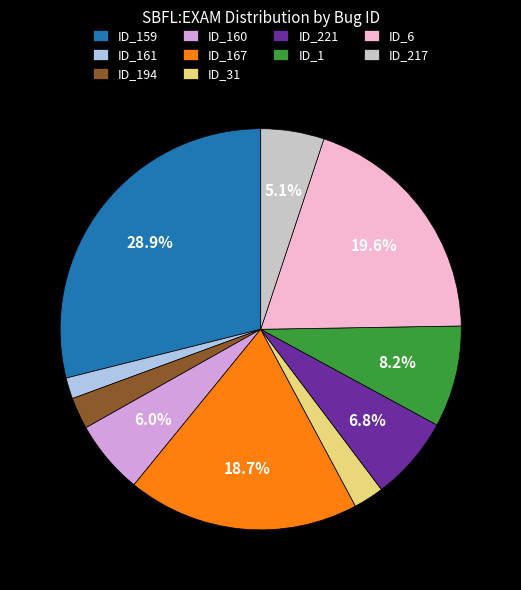

Which category has the smallest portion of the pie?

ID_161